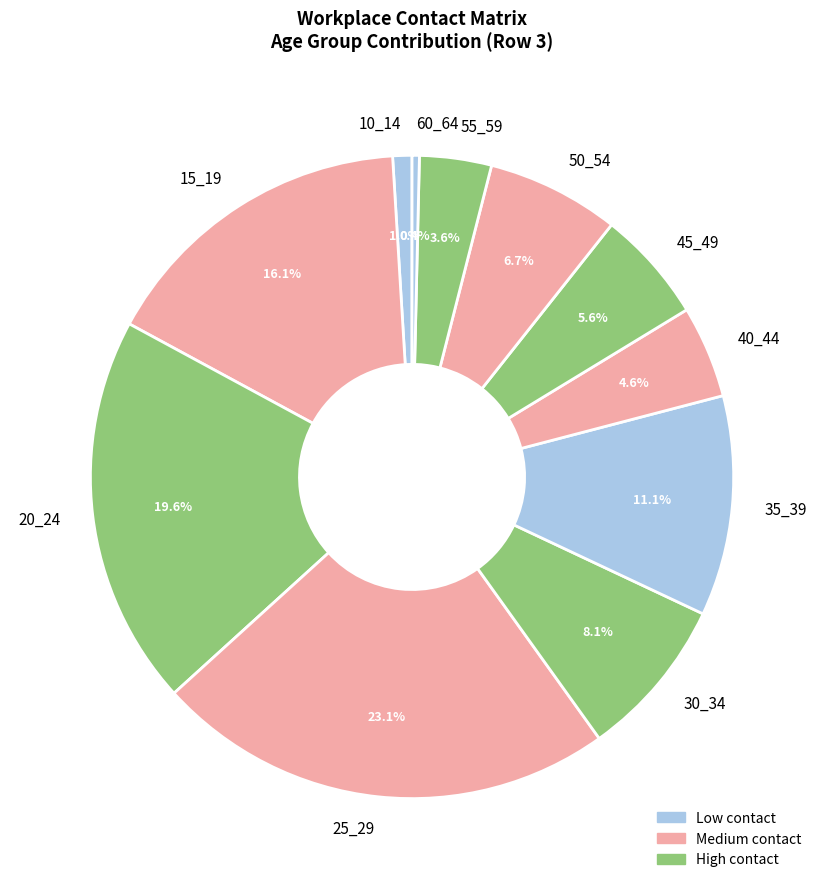

What percentage is NOT represented by 55_59?

96.4%